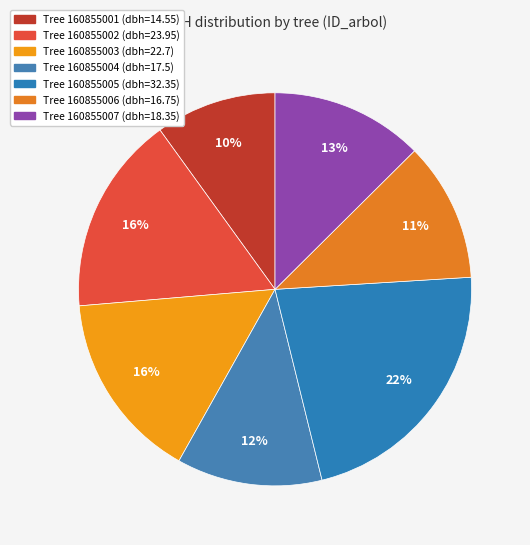

How many segments does this pie chart have?

7